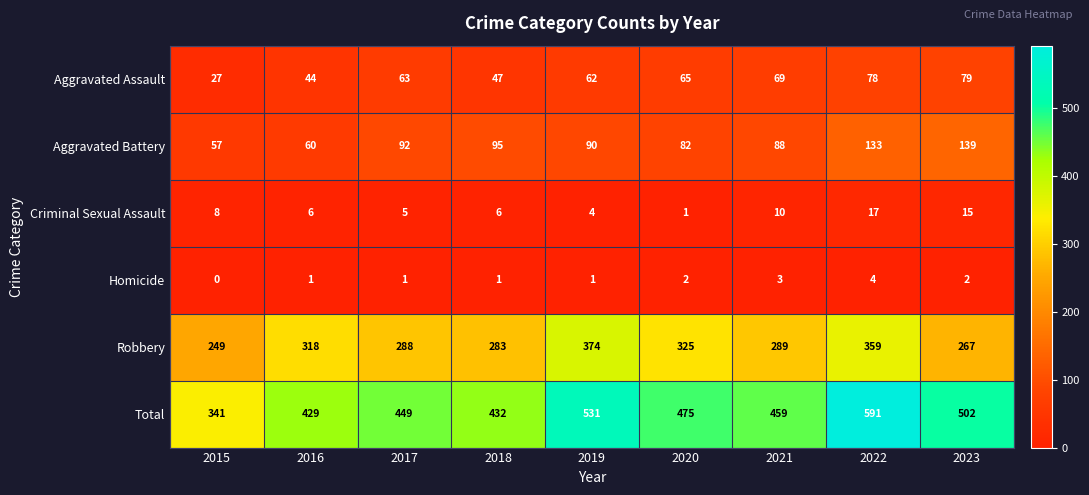

The Aggravated Assault series shows 47 at 2018. True or false?

True